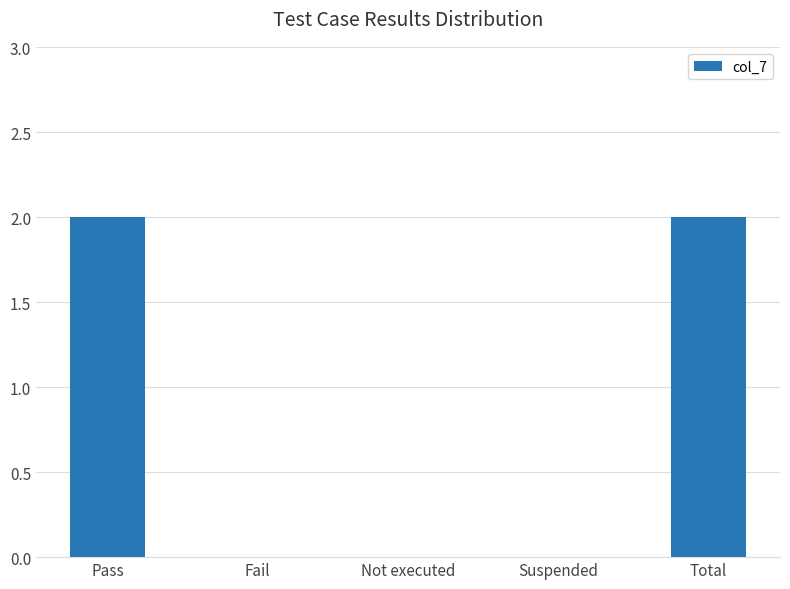

Count the number of data series in this chart.

1